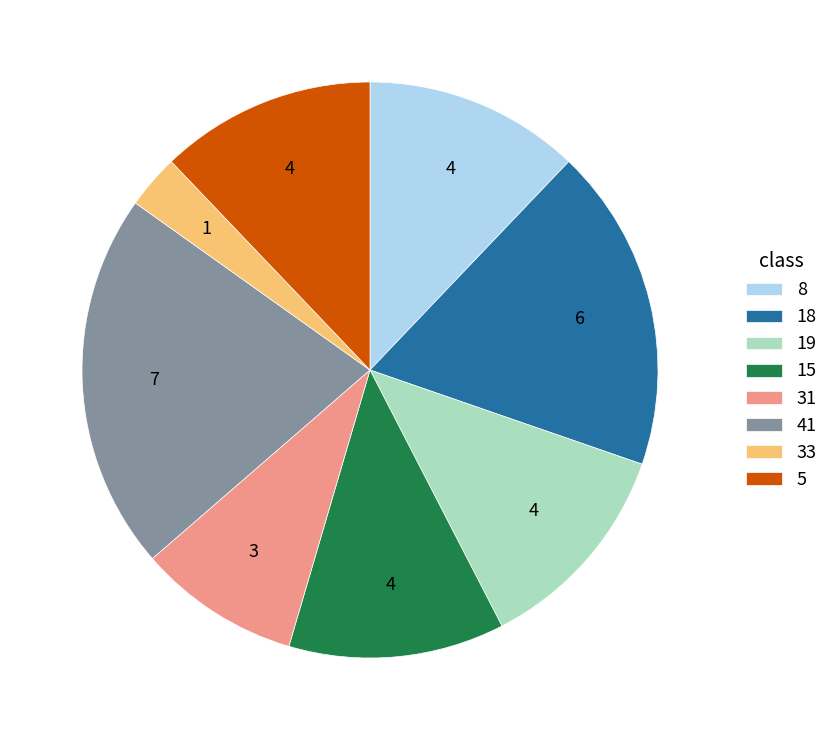

Count the number of slices in the pie.

8